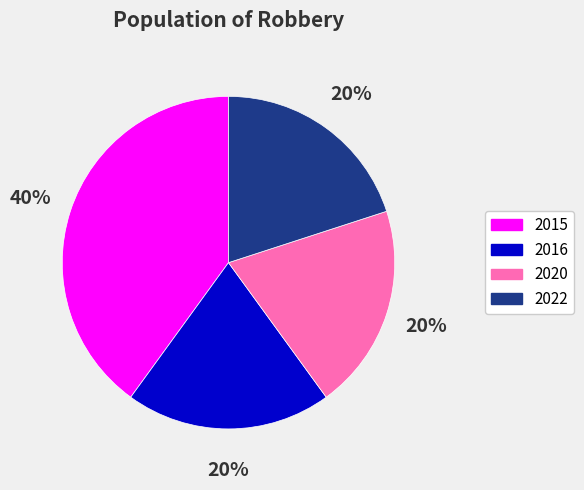

Is the sum of 2016 and 2015 greater than half?

Yes